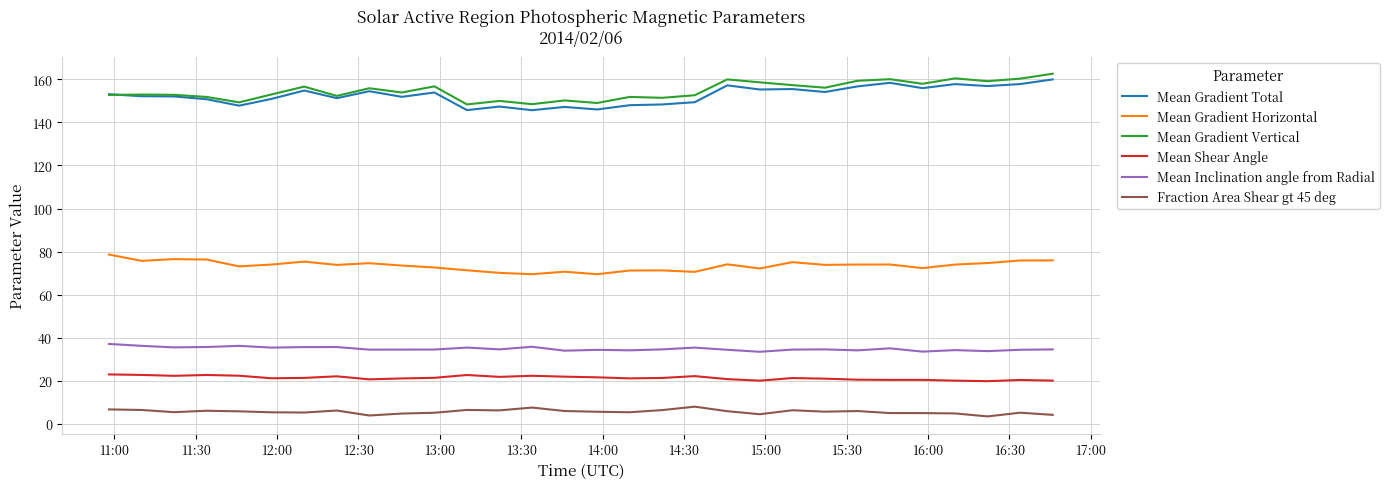

What is the lowest value of the Fraction Area Shear gt 45 deg series?

3.5